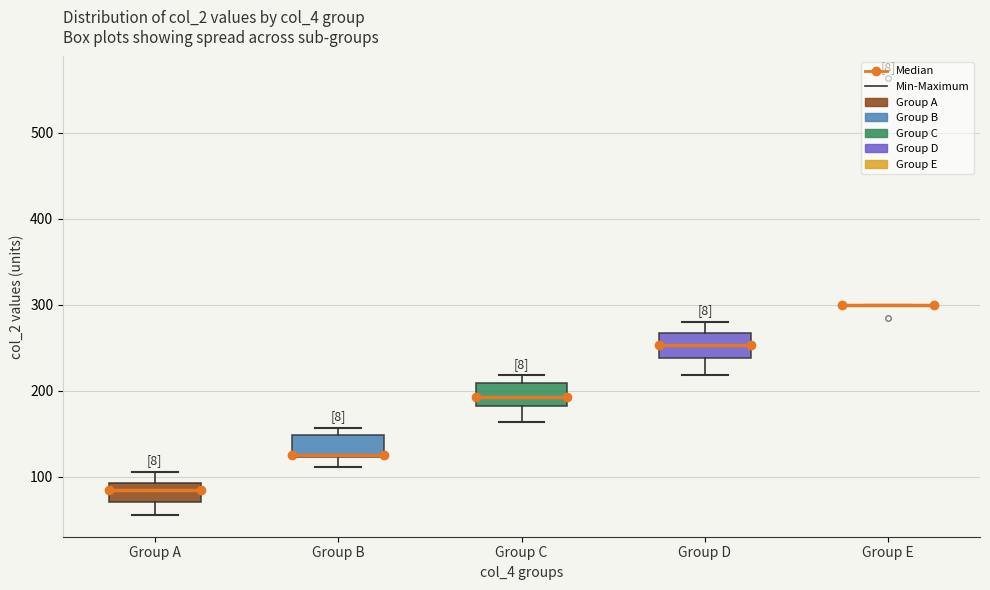

Reading left to right, transcribe this box plot: for each box, give where its median line is, the range the box spans, and where its two whiskers end, as read against the y-axis. The values are not printed on the chart, so give them approximately, as read against the axis.

Group A: median 80, box 70 to 90, whiskers 60 to 110
Group B: median 120, box 120 to 150, whiskers 110 to 160
Group C: median 190, box 180 to 210, whiskers 160 to 220
Group D: median 250, box 240 to 270, whiskers 220 to 280
Group E: box collapsed to a line at 300, whiskers 300 to 300